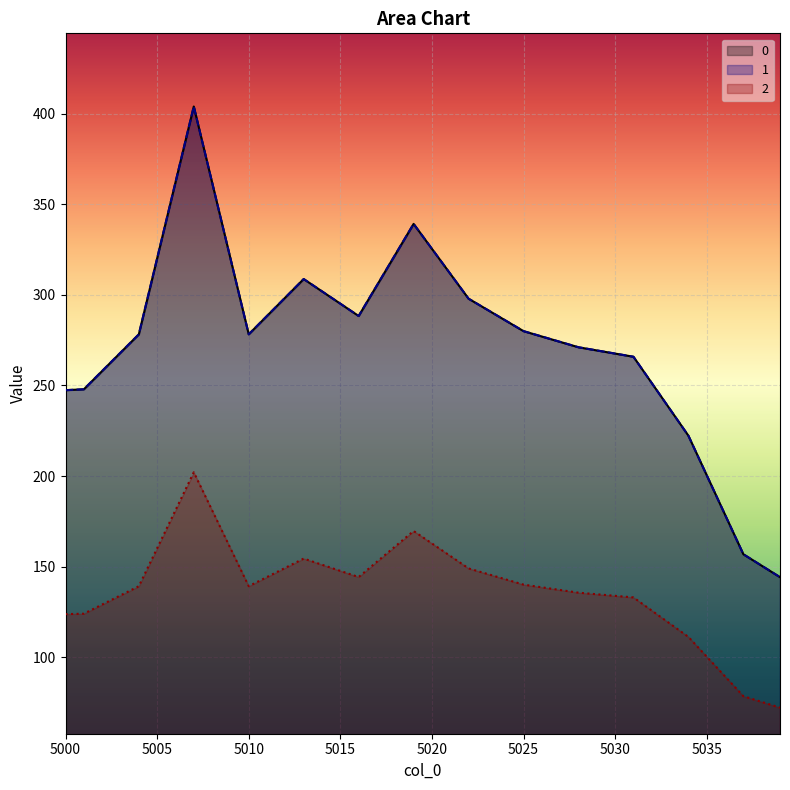

Rank the series at 5006 from lowest to highest value.

2, 0, 1